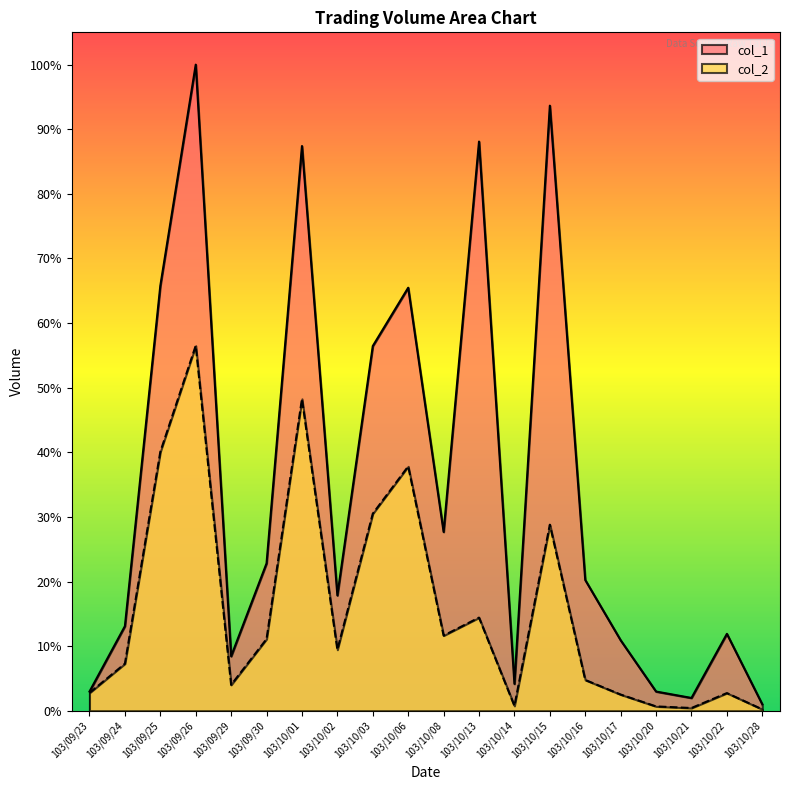

Where is col_1 nearest to the value 509000?

103/10/03